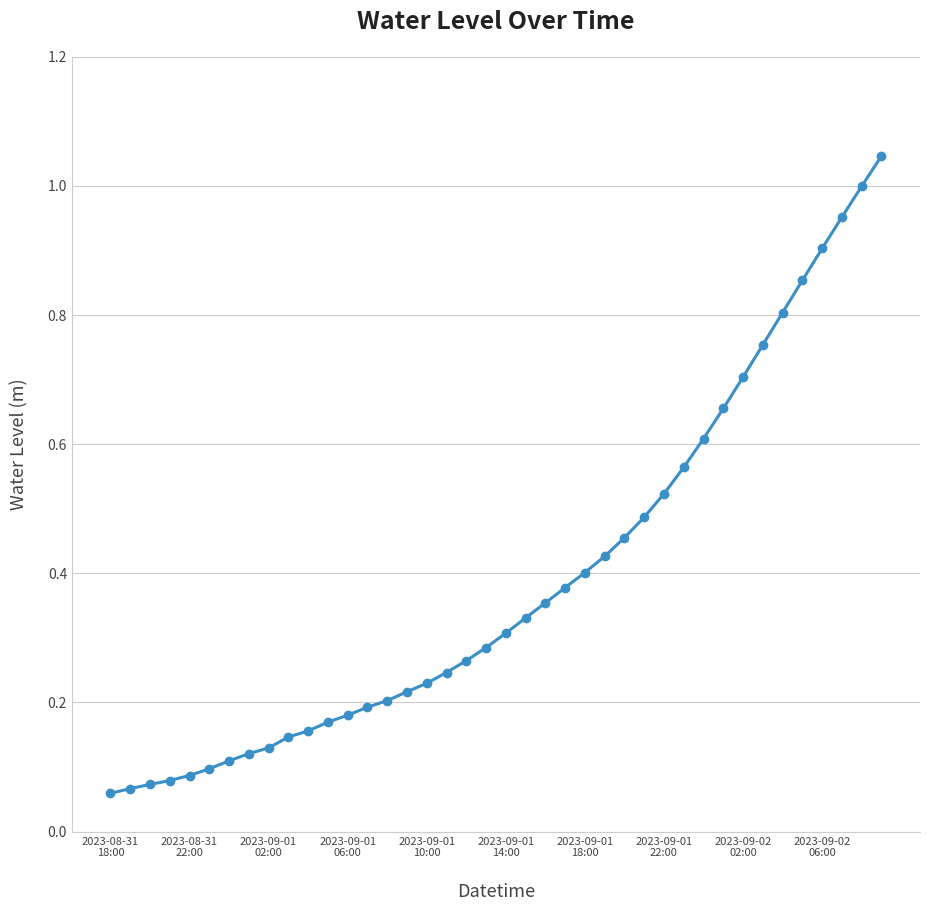

What is the sum of all values?

15.6